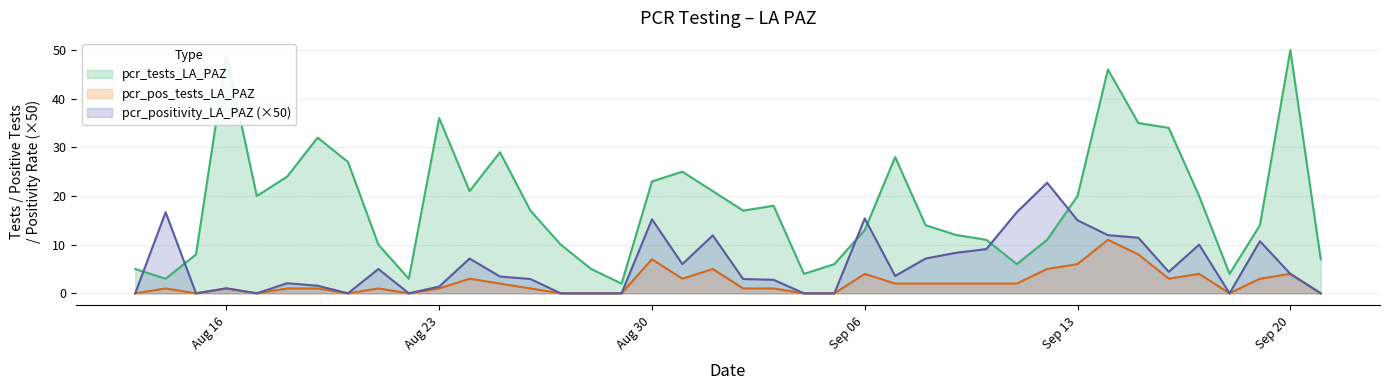

What are all the series names shown in the legend?

pcr_tests_LA_PAZ, pcr_pos_tests_LA_PAZ, pcr_positivity_LA_PAZ (×50)